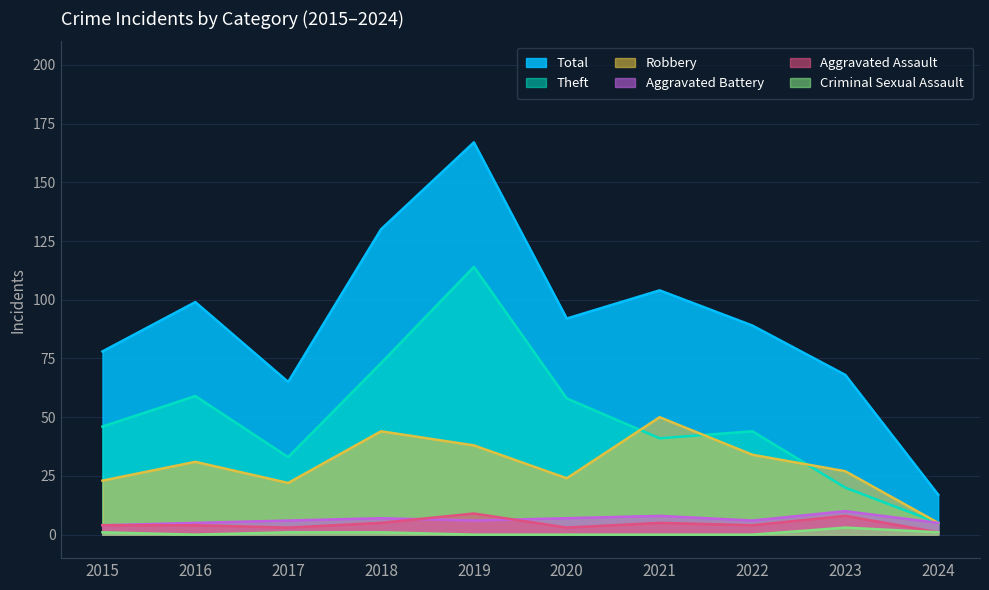

At which category does Robbery reach its first local peak?

2016